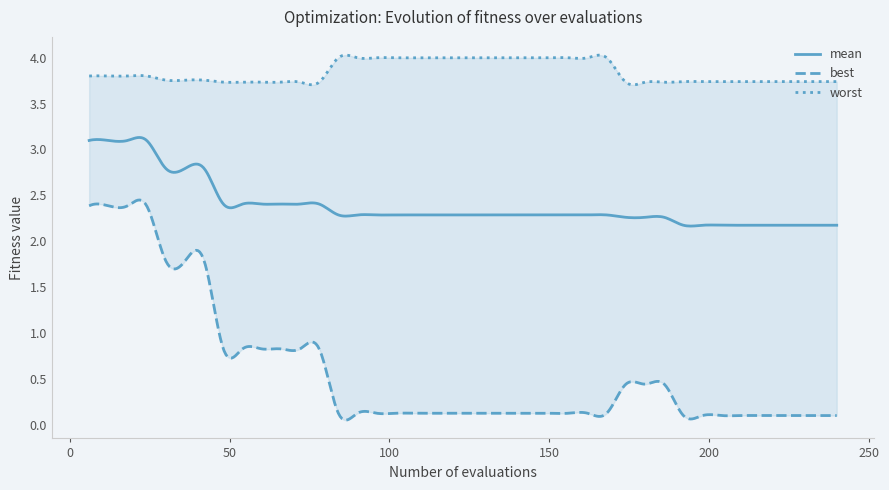

Is the value of mean at 13 greater than the value of worst at 25?

No